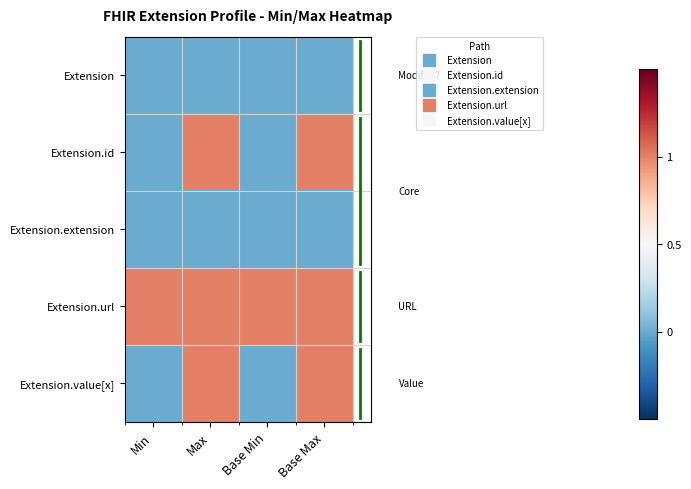

At how many categories does at least one series exceed 0?

4